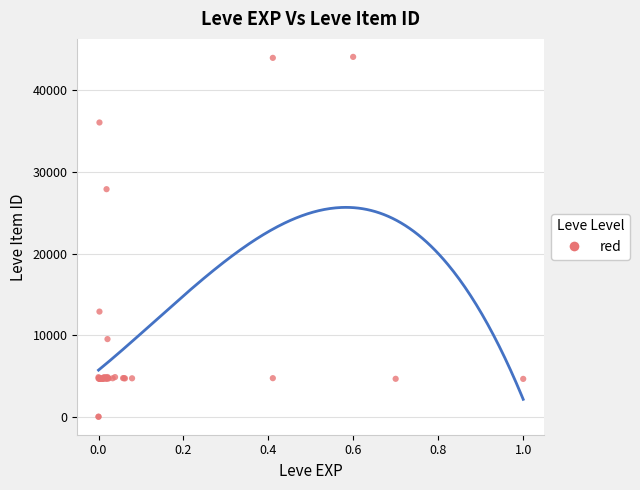

What Y value in the scatter plot is closest to 22048?

27884